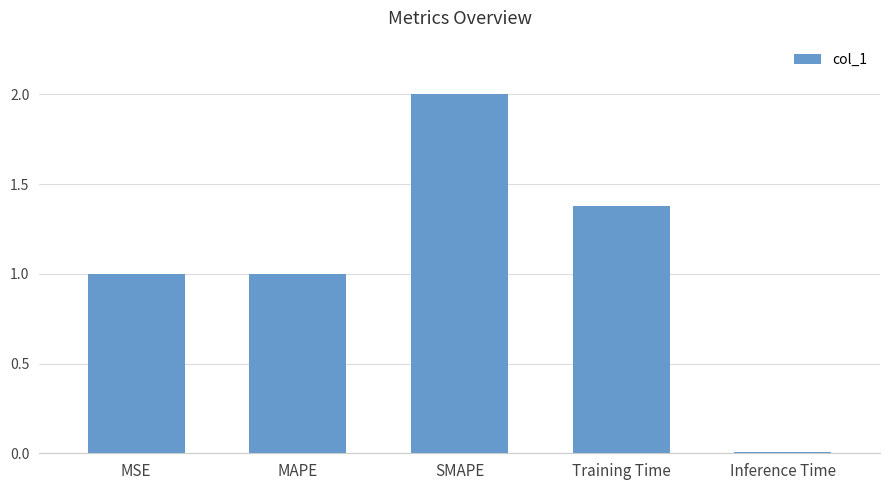

What is the sum of all values?

5.4